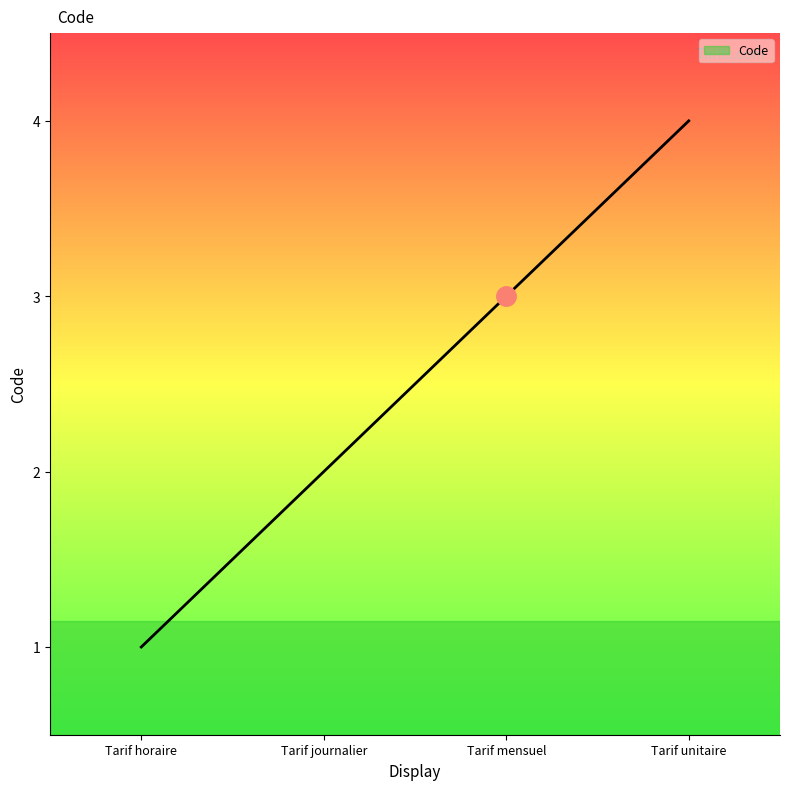

Read the value at Tarif mensuel.

3